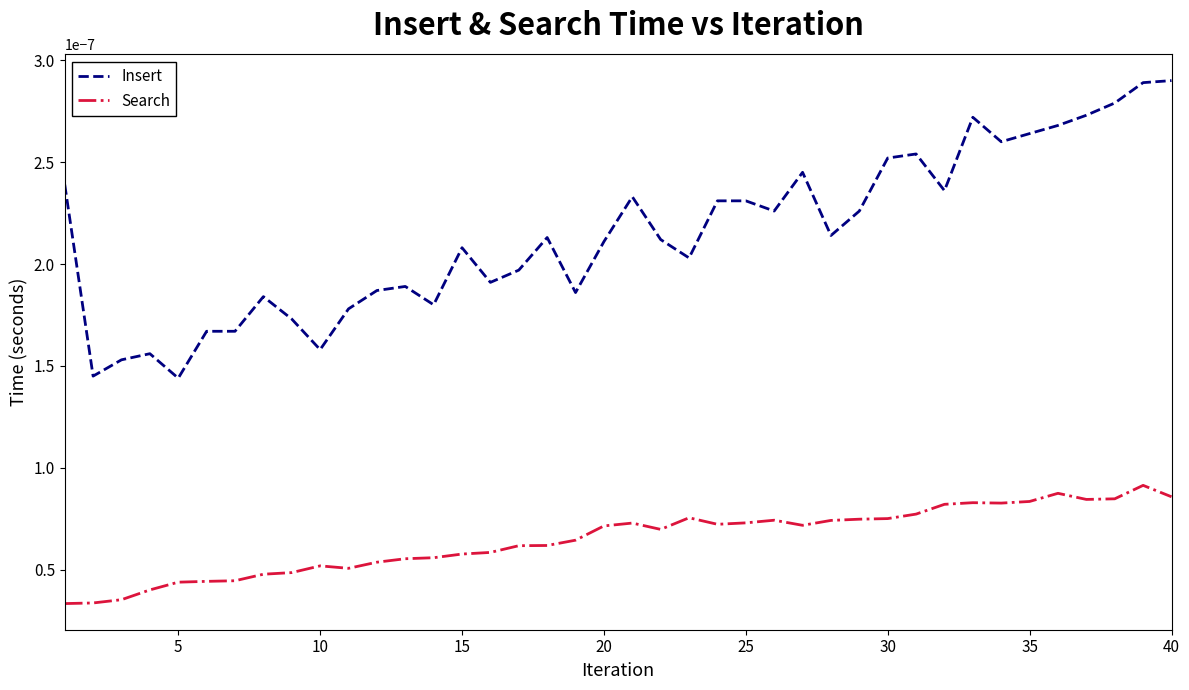

Rank the series by their maximum value, from highest to lowest.

Insert, Search